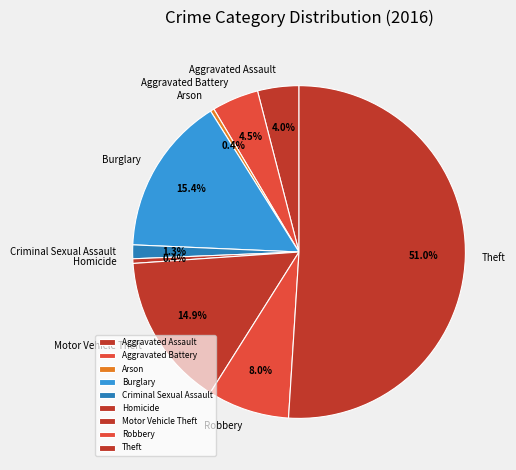

To the nearest percent, what is the average slice percentage?

11%